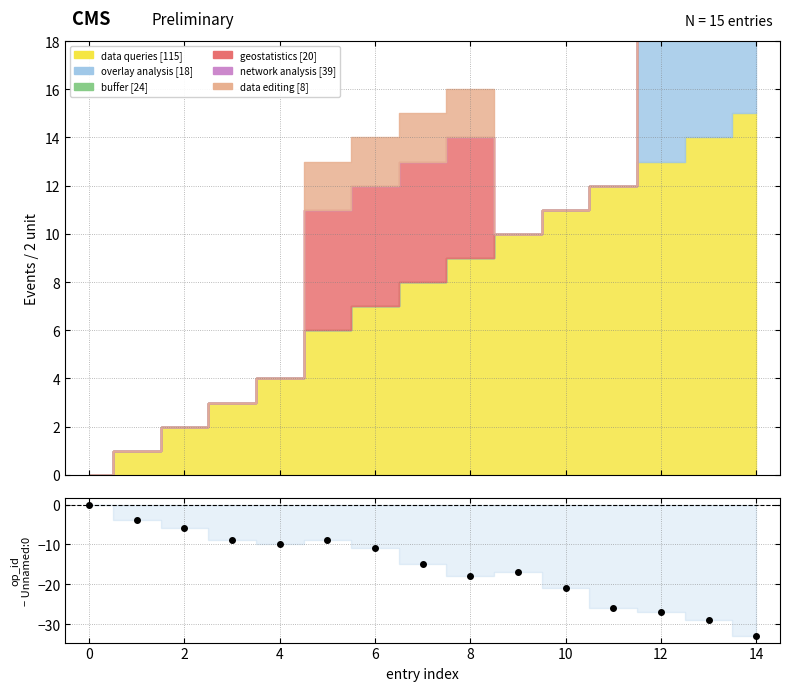

Count the number of categories in the chart.

15